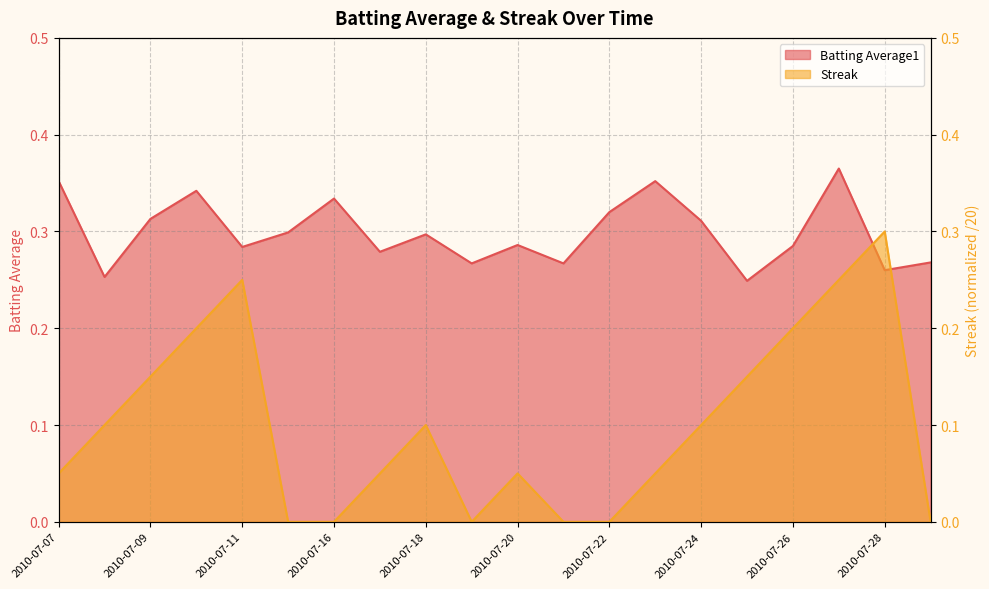

Which has a higher value, 2010-07-26 or 2010-07-23?

2010-07-23